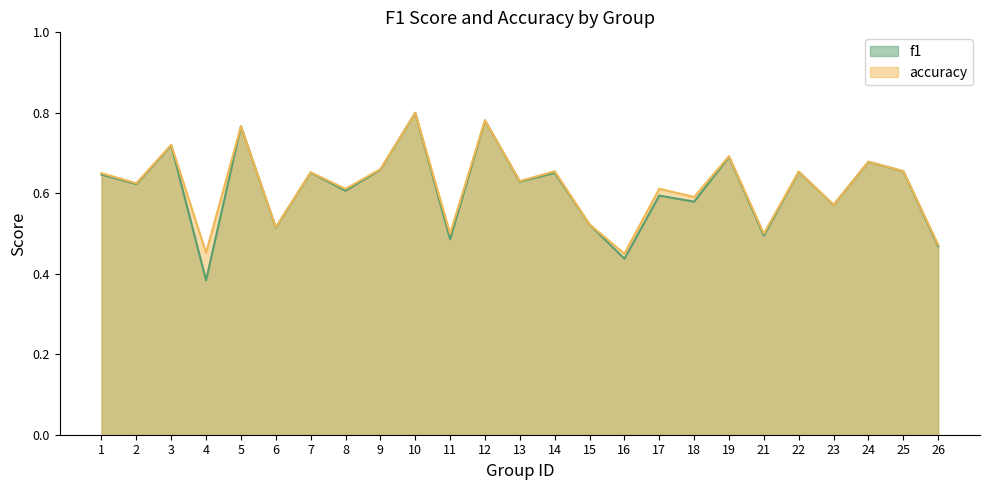

How many f1 values are between 0 and 1?

25